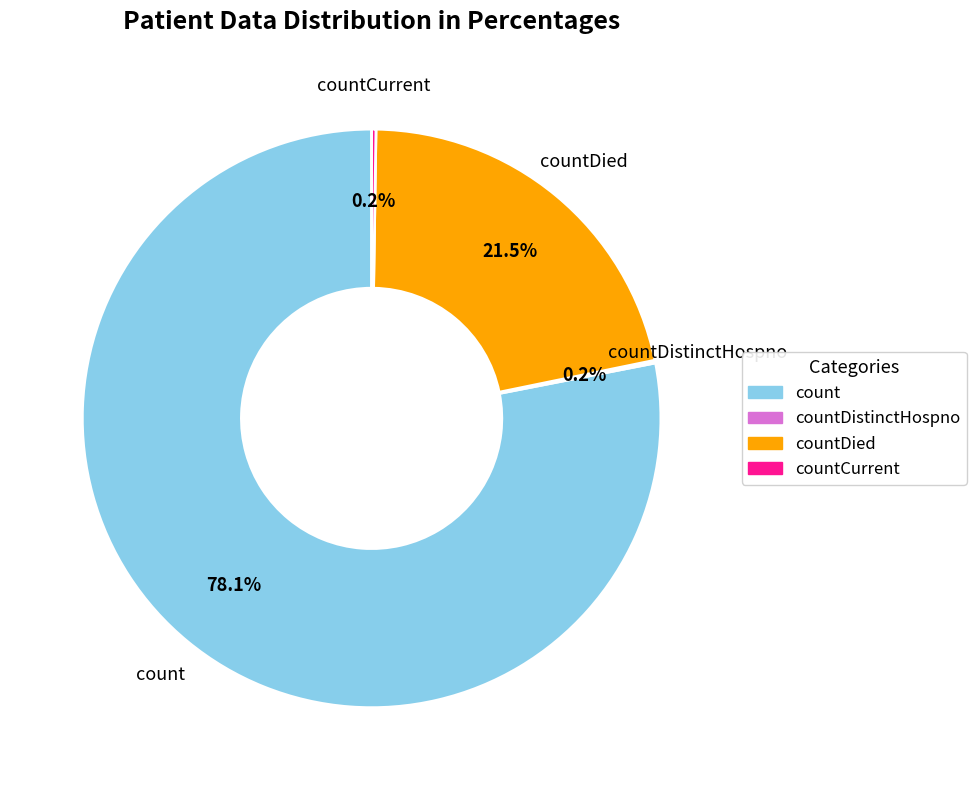

Which slice is the largest?

count